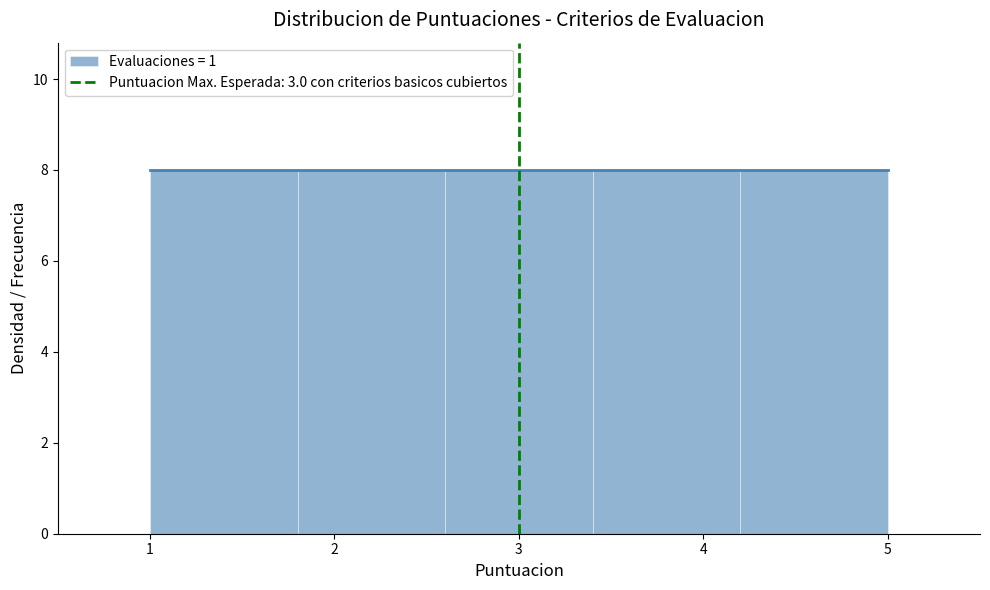

Reading left to right, list every bar in this chart as the range it spans on the x-axis followed by its height. The values are not printed on the chart, so give them approximately, as read against the axis.

1.0 to 1.8: 8
1.8 to 2.6: 8
2.6 to 3.4: 8
3.4 to 4.2: 8
4.2 to 5.0: 8